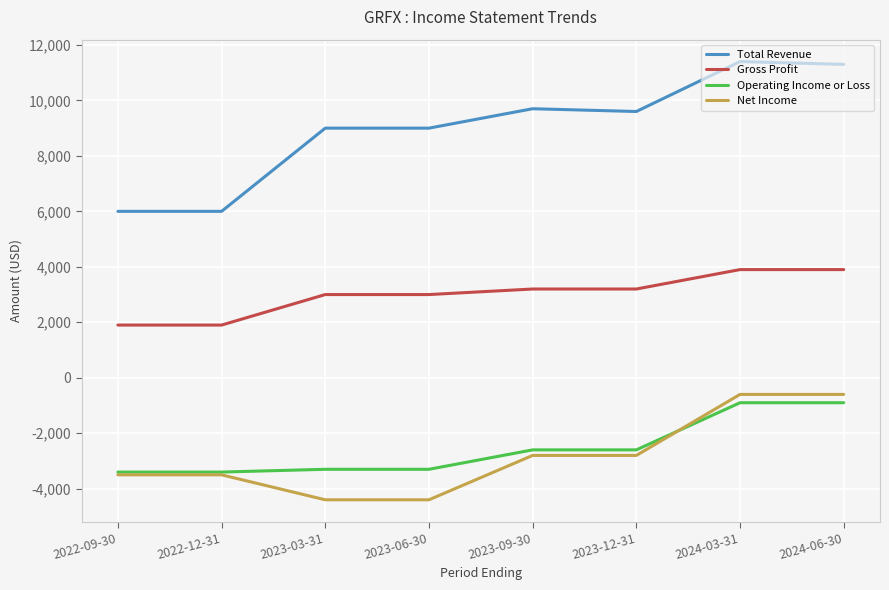

How many categories are shown in the chart?

8